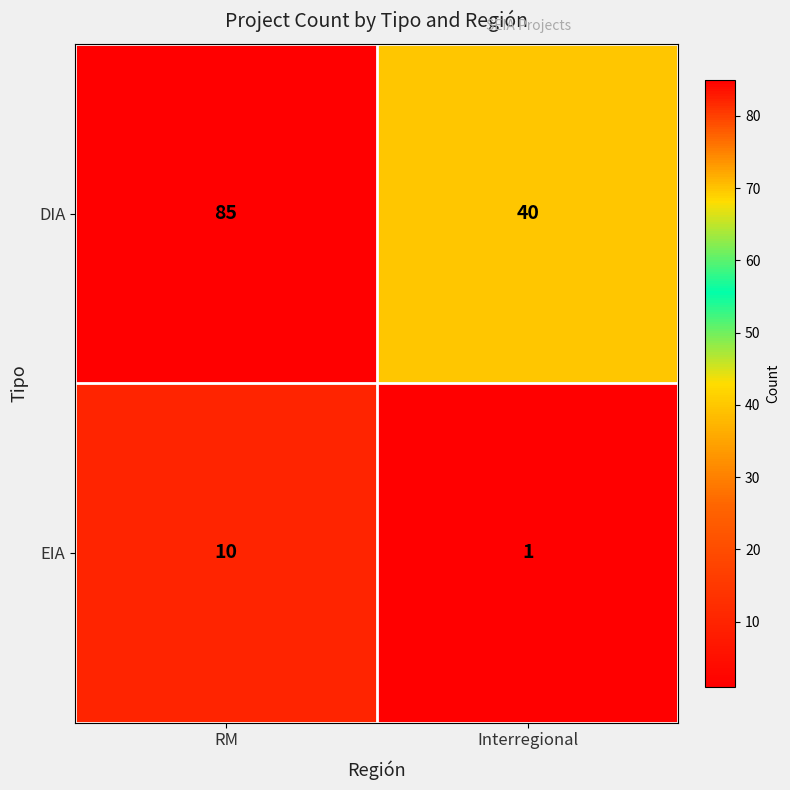

Where is EIA nearest to the value 5?

Interregional